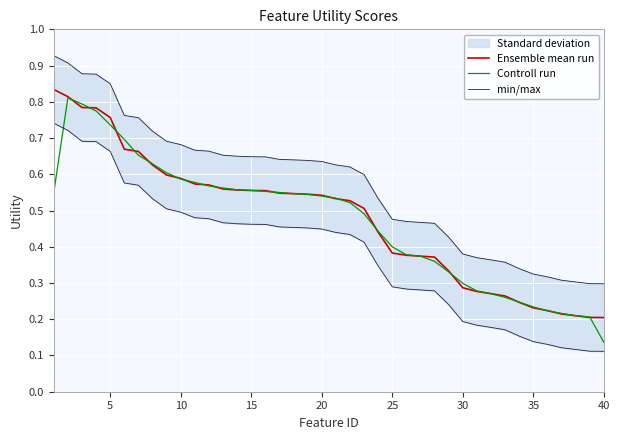

Is the value of Controll run at 11 greater than the value of Ensemble mean run at 31?

Yes